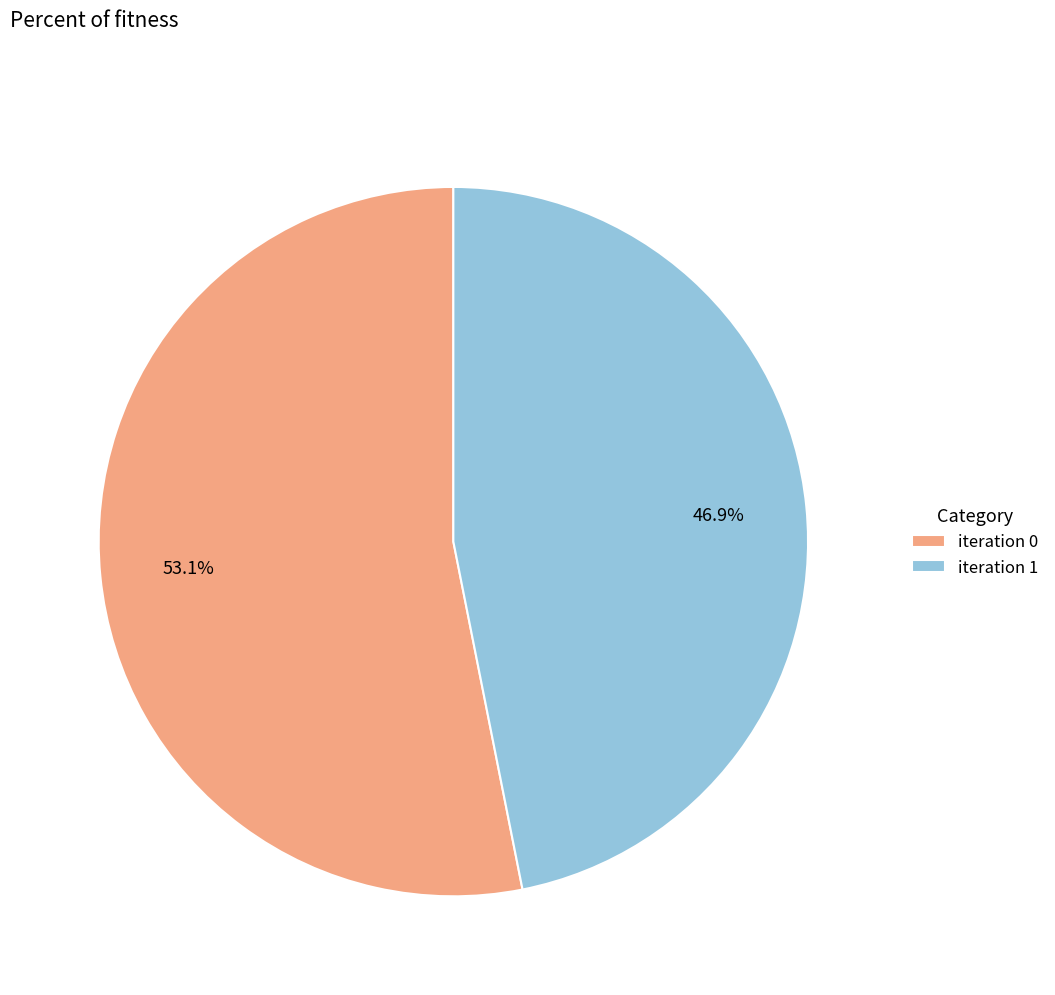

What is the smallest slice in the pie chart?

iteration 1